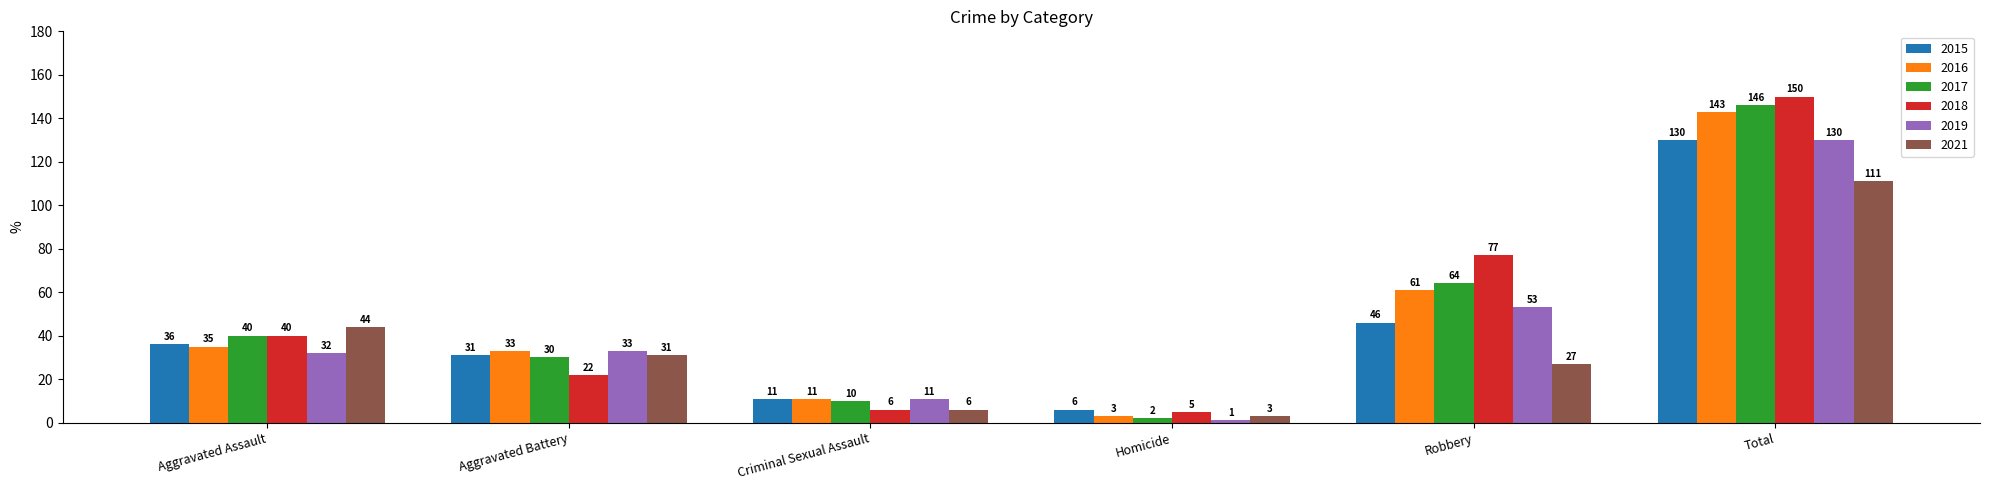

Is it true that 2017 equals 10 at Criminal Sexual Assault?

True